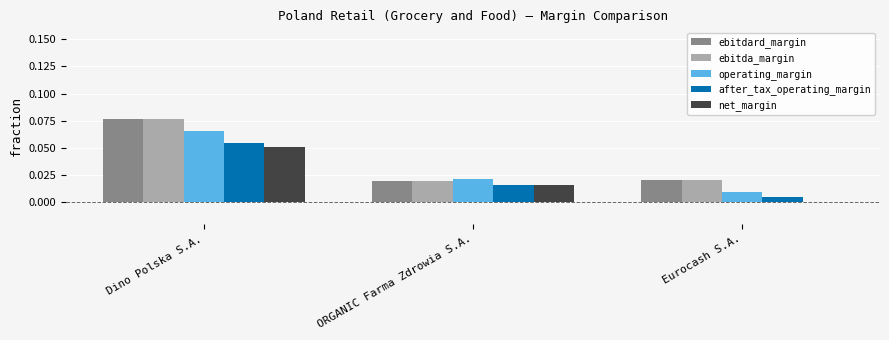

Which series changed the most between ORGANIC Farma Zdrowia S.A. and Eurocash S.A.?

net_margin